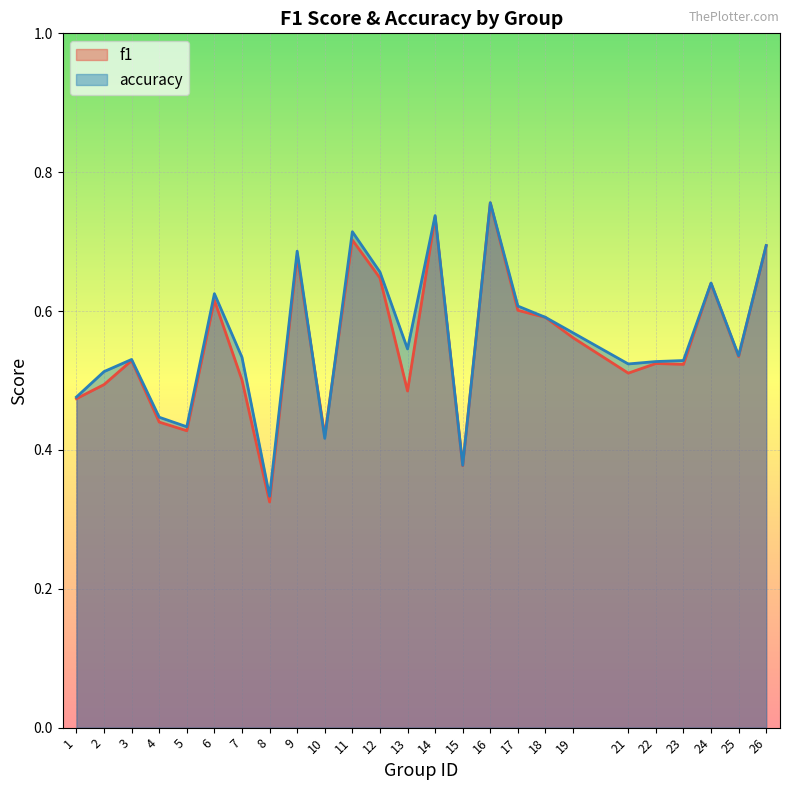

Reading left to right, what are all the values shown in this chart?

f1: 0.5	0.5	0.5	0.4	0.4	0.6	0.5	0.3	0.7	0.4	0.7	0.6	0.5	0.7	0.4	0.8	0.6	0.6	0.6	0.5	0.5	0.5	0.6	0.5	0.7
accuracy: 0.5	0.5	0.5	0.4	0.4	0.6	0.5	0.3	0.7	0.4	0.7	0.7	0.5	0.7	0.4	0.8	0.6	0.6	0.6	0.5	0.5	0.5	0.6	0.5	0.7